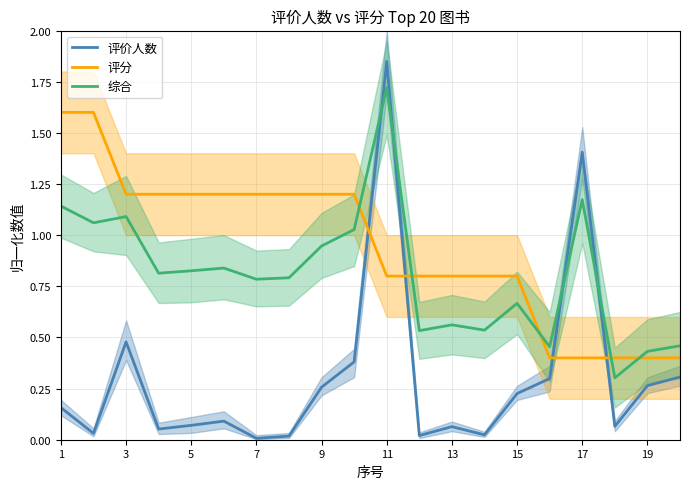

Is it true that 综合 equals 1.2 at 5?

False